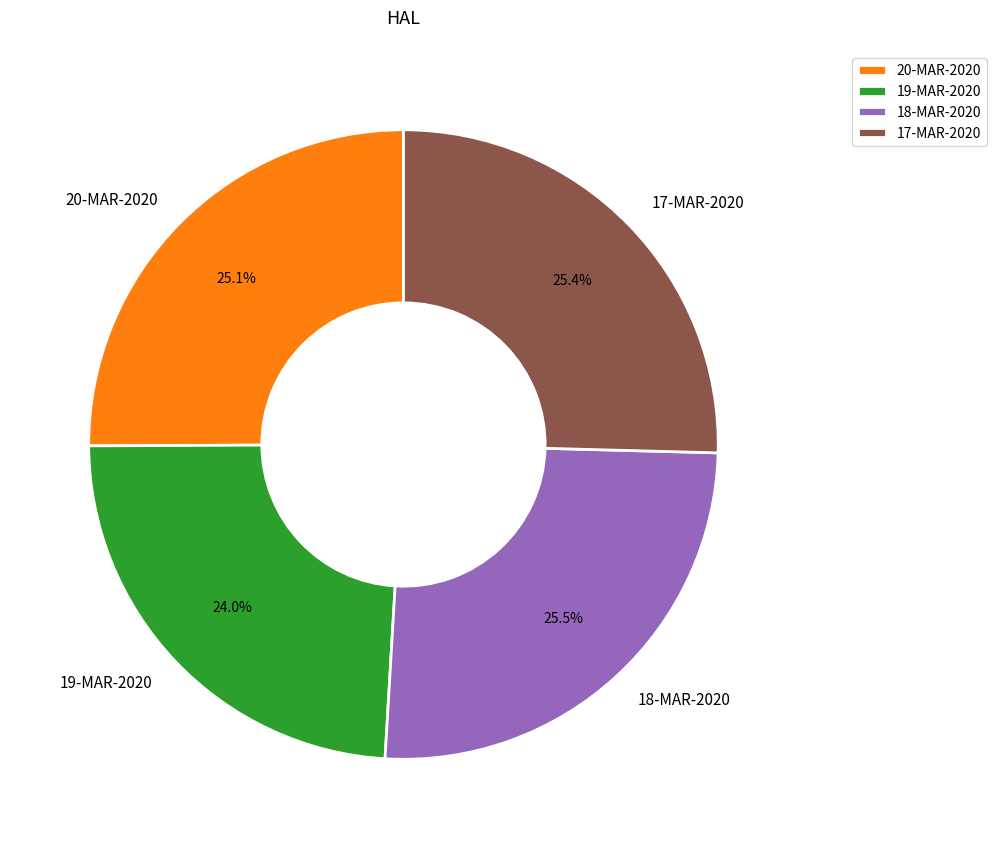

What percentage is the 20-MAR-2020 slice, to the nearest percent?

25%